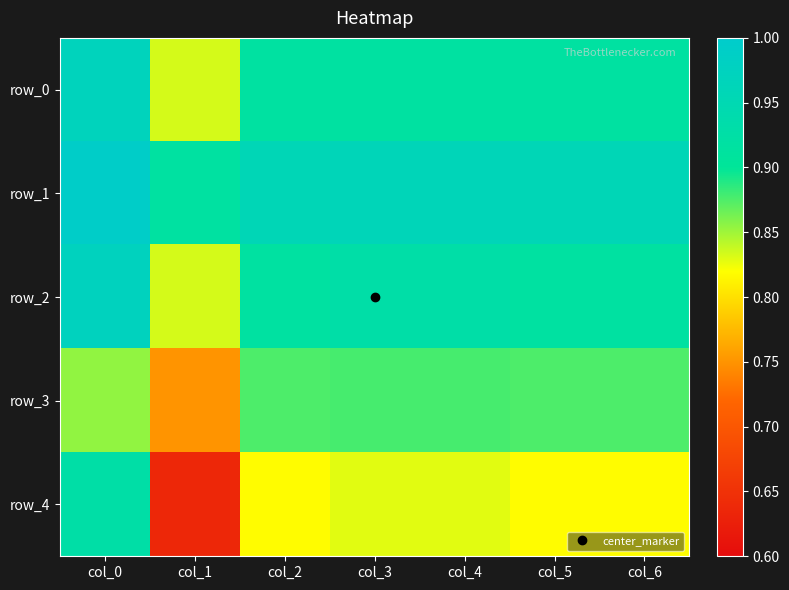

What is the sum of all row_4 values?

5.7